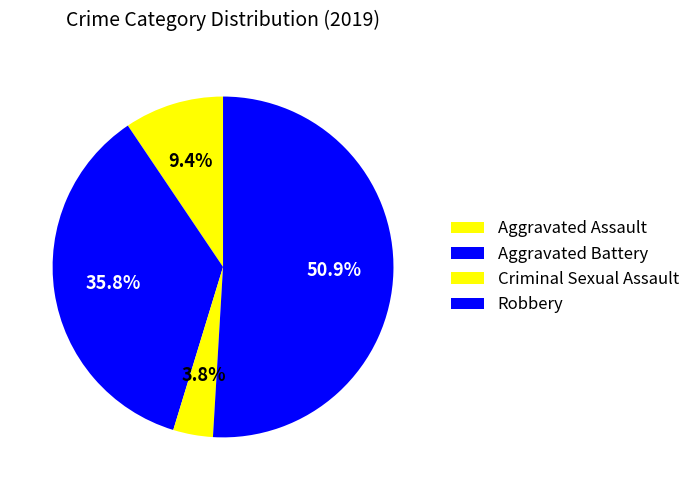

What is the total percentage of Robbery and Aggravated Battery?

86.8%